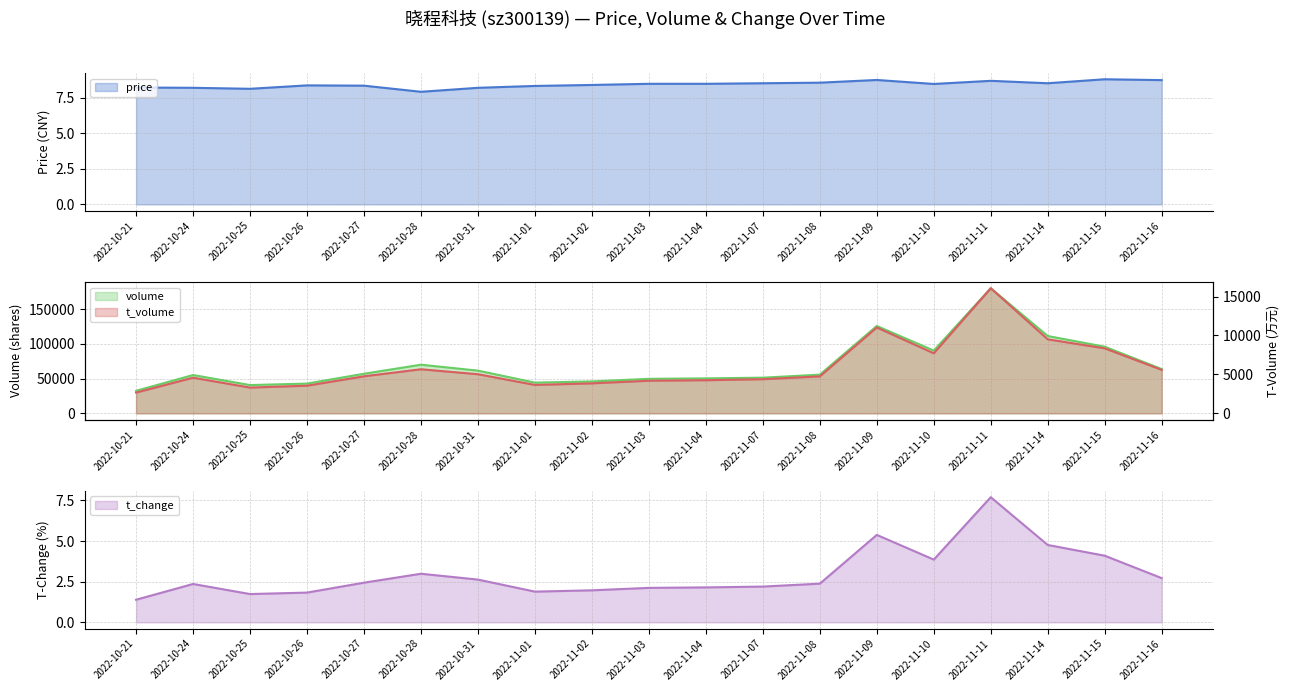

What value does the price series have at 2022-11-07?

8.5